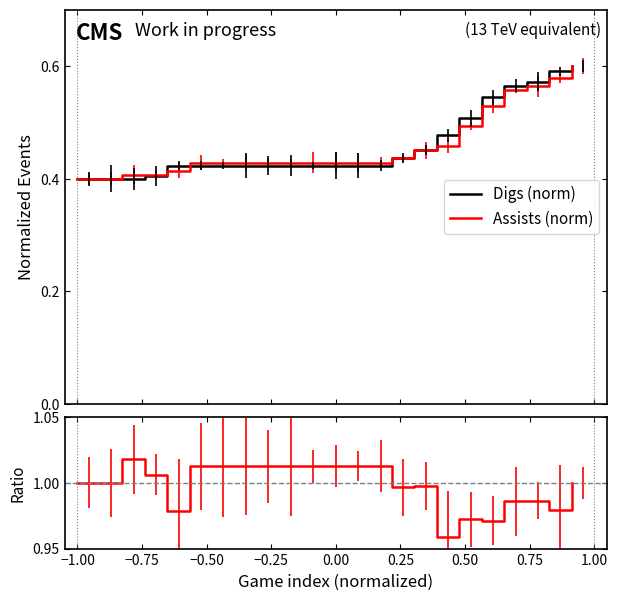

What is the difference between the second highest and minimum values in the Assists (norm) series?

0.2